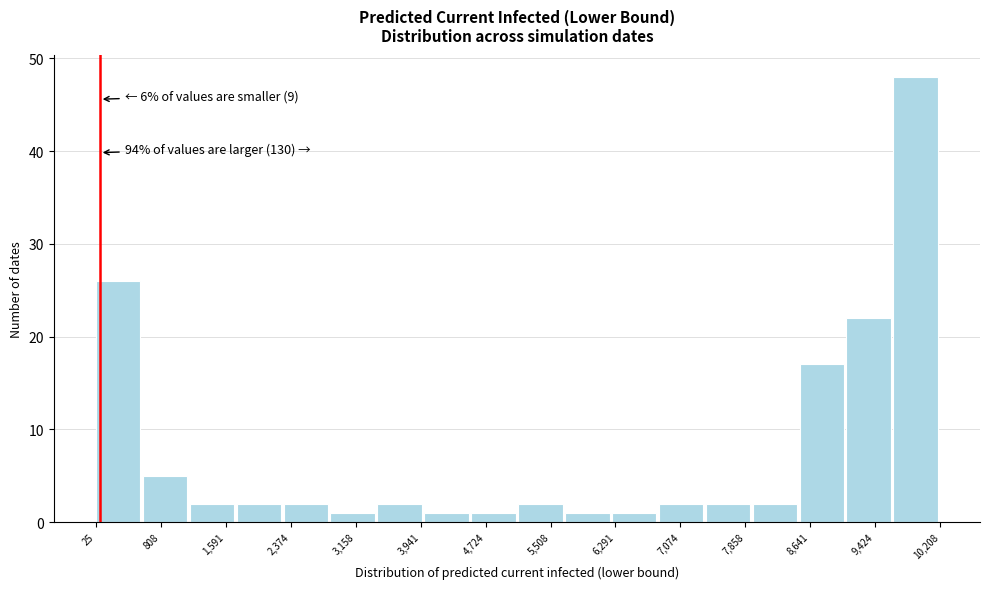

Over which range of the x-axis is the bar tallest?

9600 to 10200